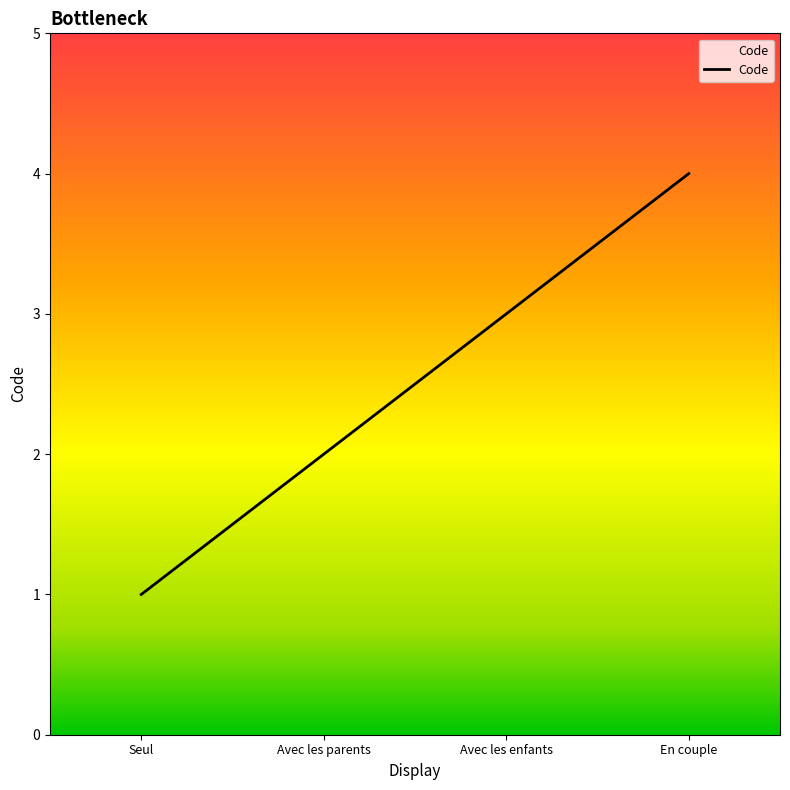

What is the sum of all values?

10